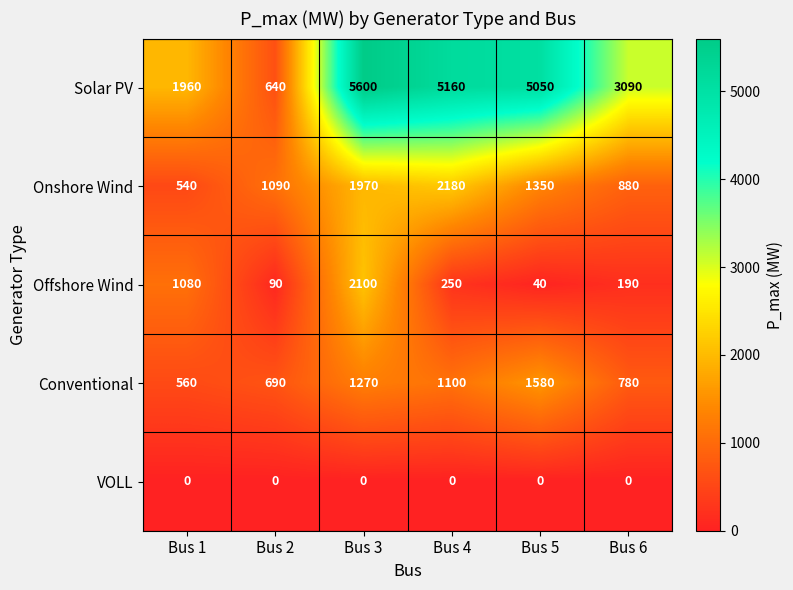

The value of Offshore Wind at Bus 2 is 90. True or false?

True